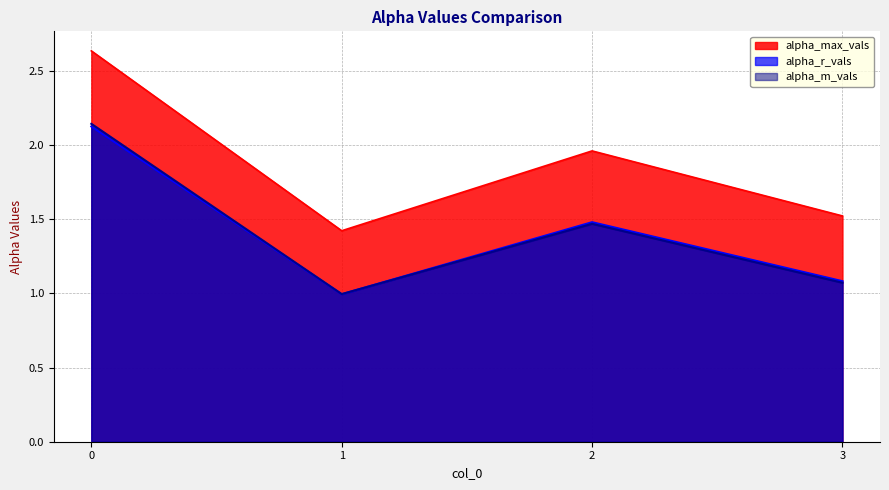

Does the chart have visible grid lines?

Yes